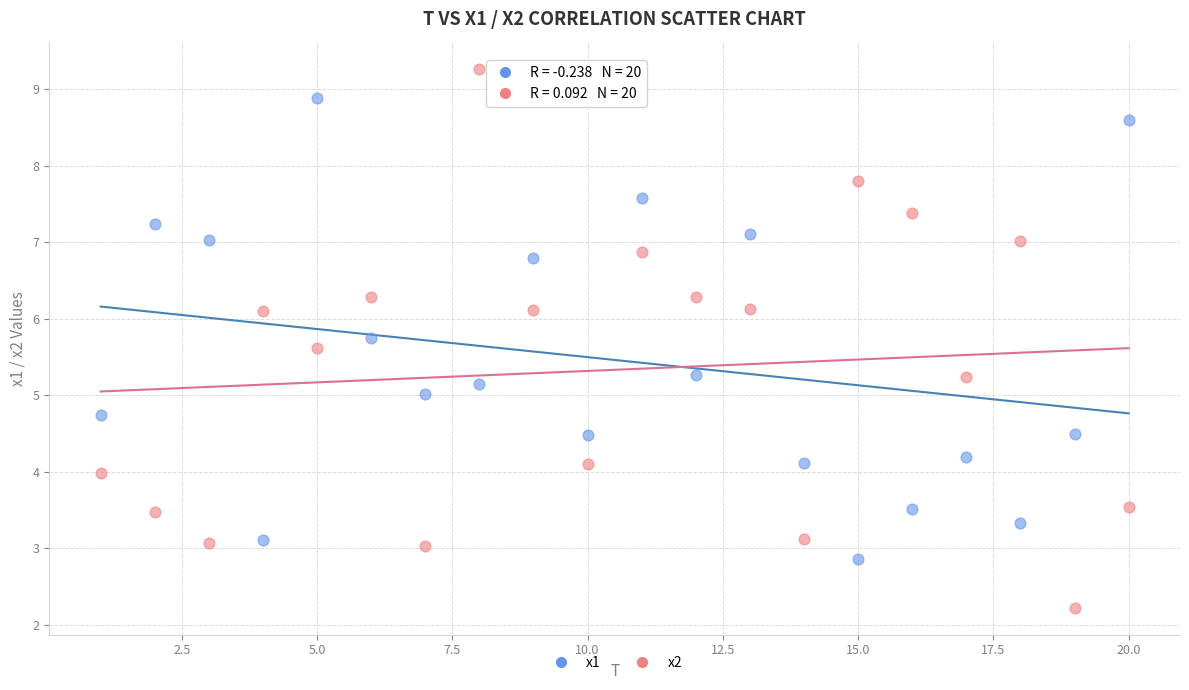

Across all data points, what is the range of Y values (max minus min)?

7.1